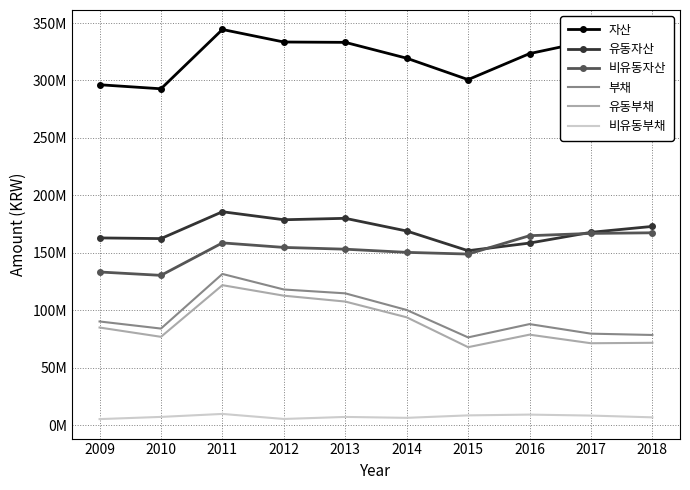

What is the difference between the second highest and minimum values in the 비유동부채 series?

3919172